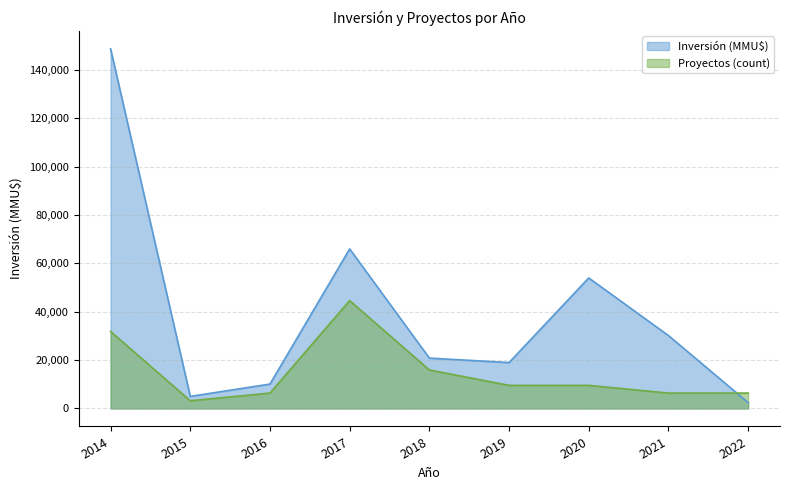

Between 2017 and 2019, which series saw the biggest shift?

Inversión (MMU$)